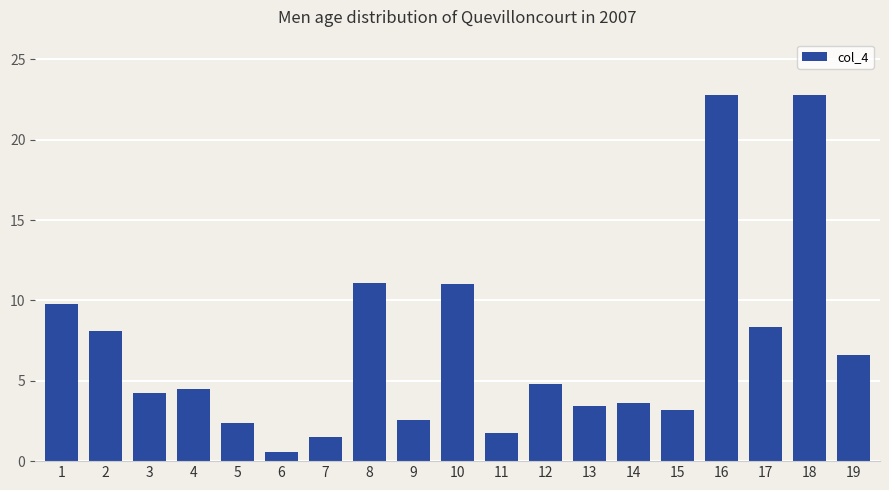

What is the difference between the maximum and second lowest values?

21.3